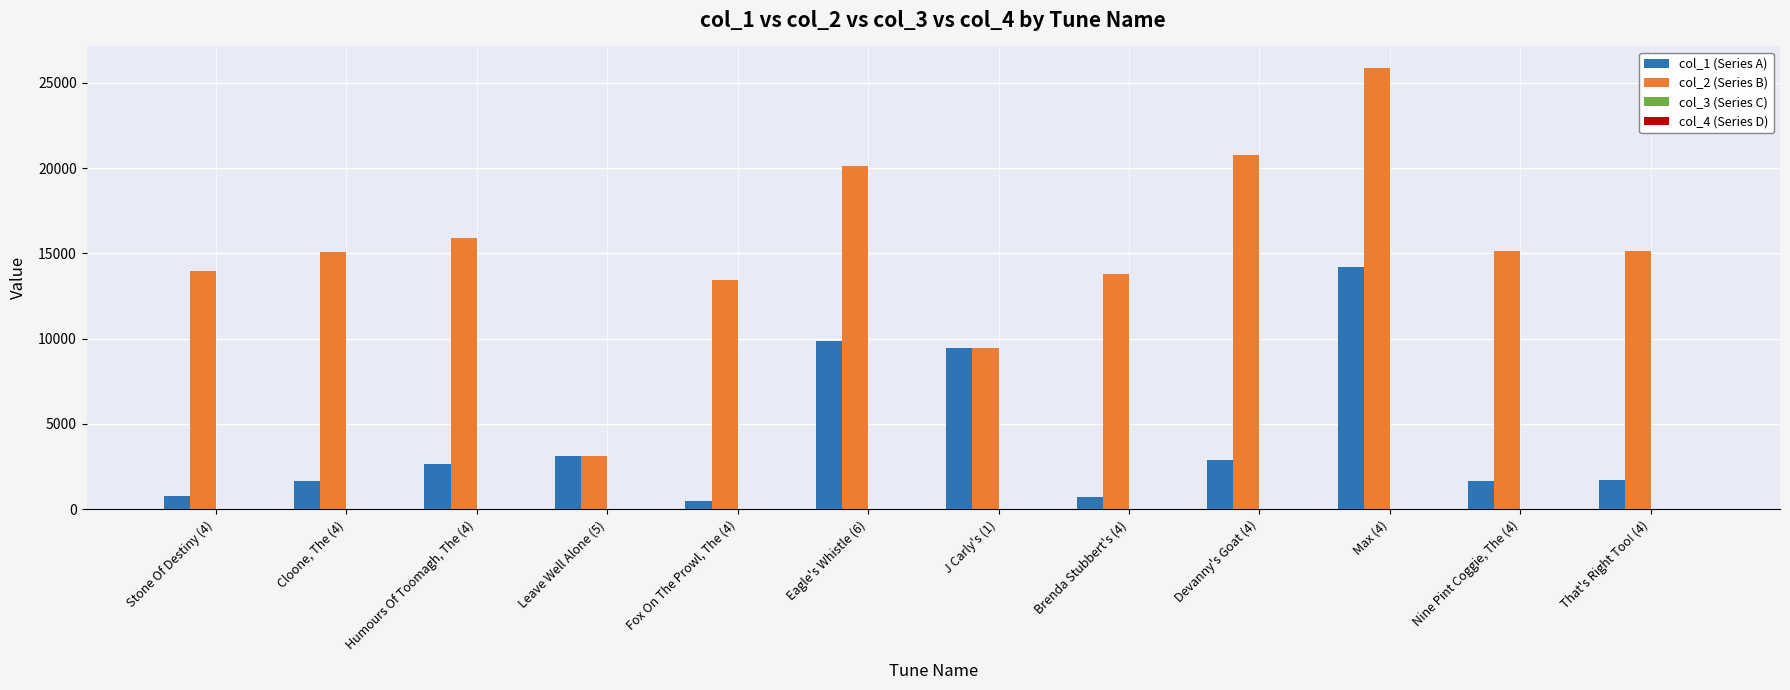

Which series has the largest total across all categories?

col_2 (Series B)